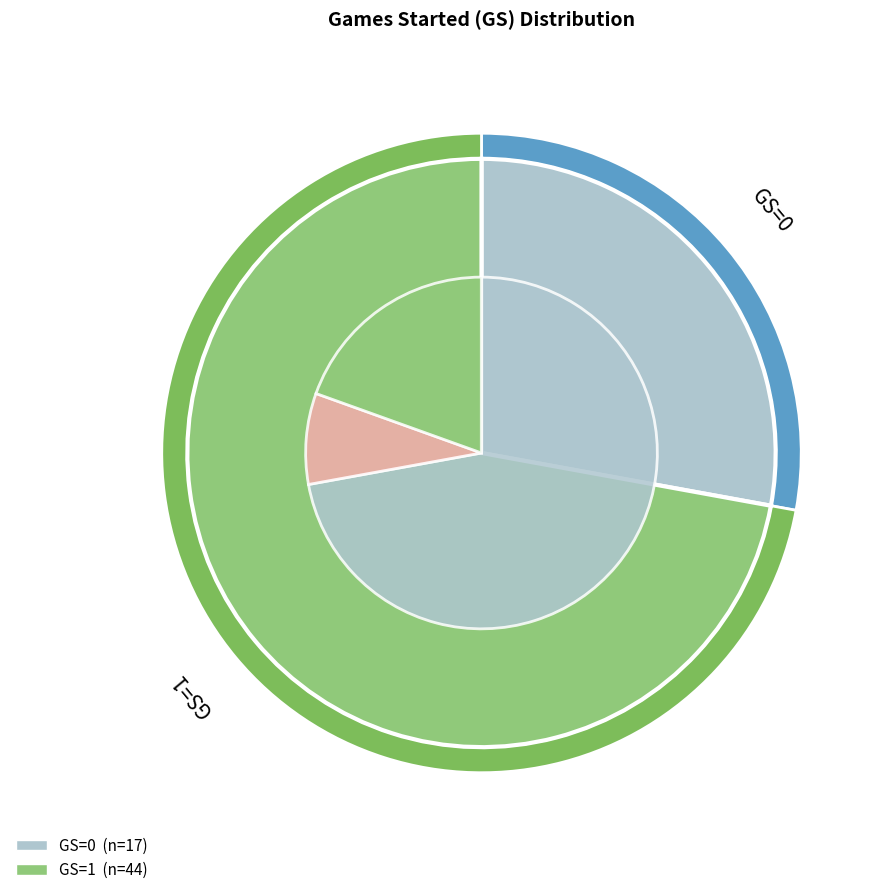

How many segments does this pie chart have?

2